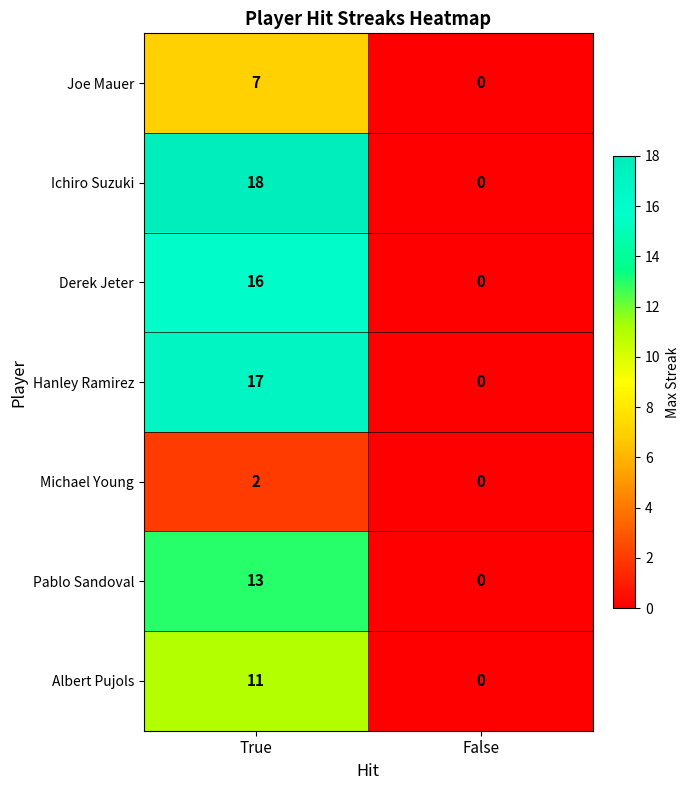

What is the total value across all series at True?

84